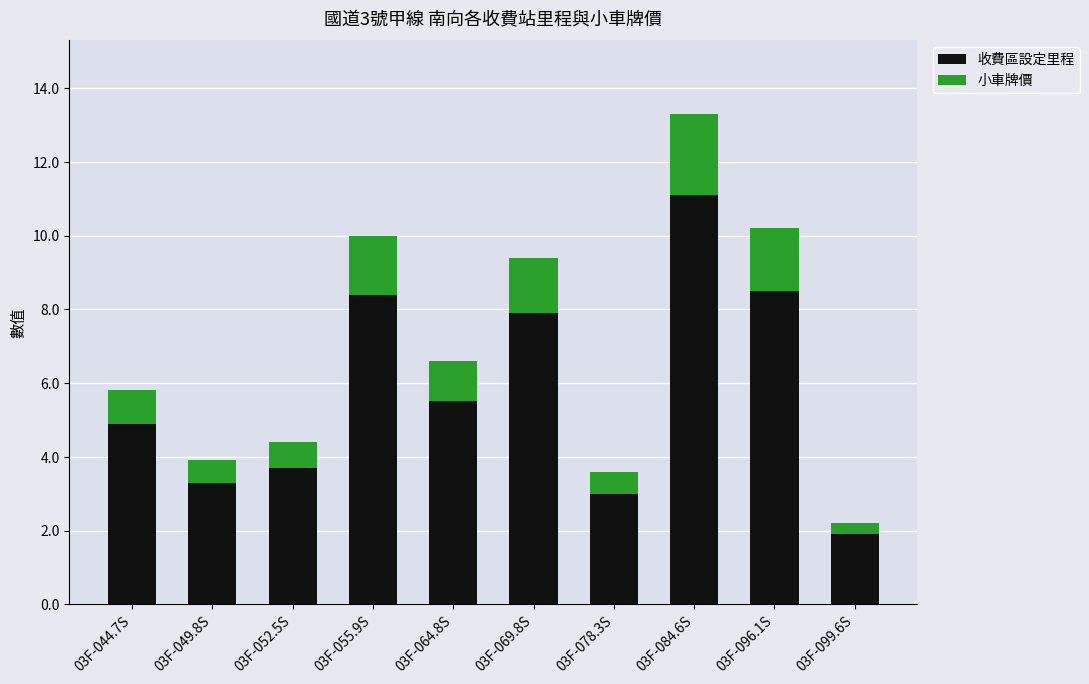

What is the total value across all series at 03F-064.8S?

6.6